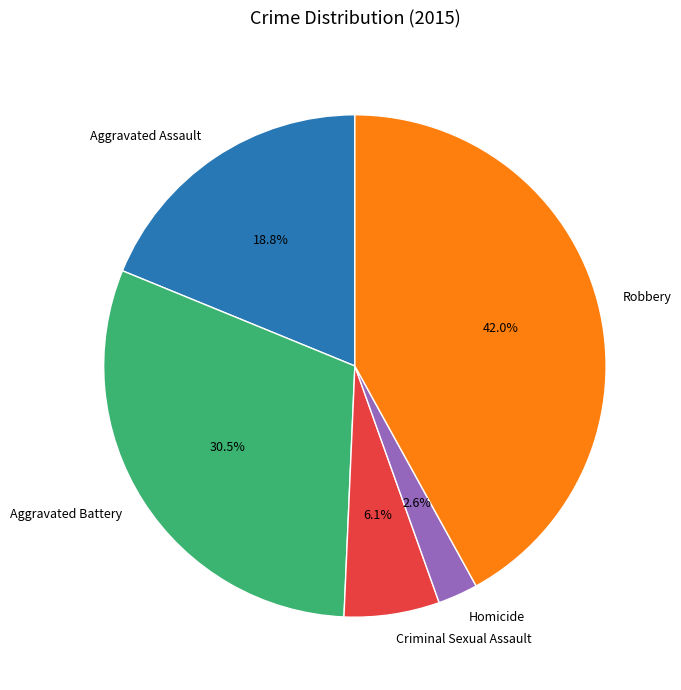

What portion of the pie excludes Aggravated Battery?

69.5%